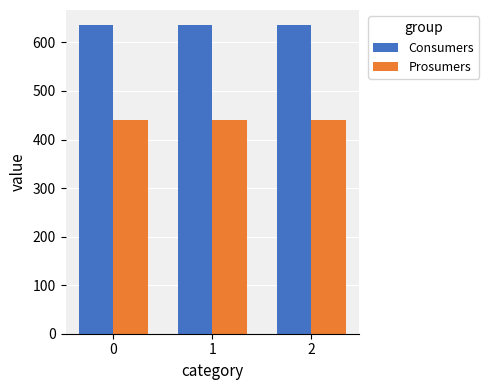

What are all the series names shown in the legend?

Consumers, Prosumers